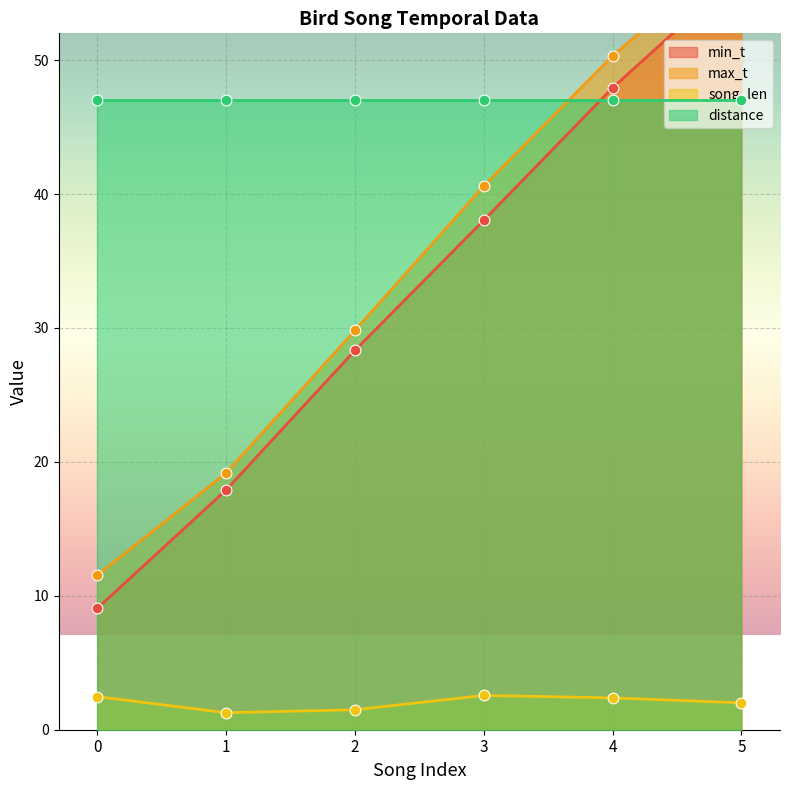

At which category is the sum across all series the highest?

5